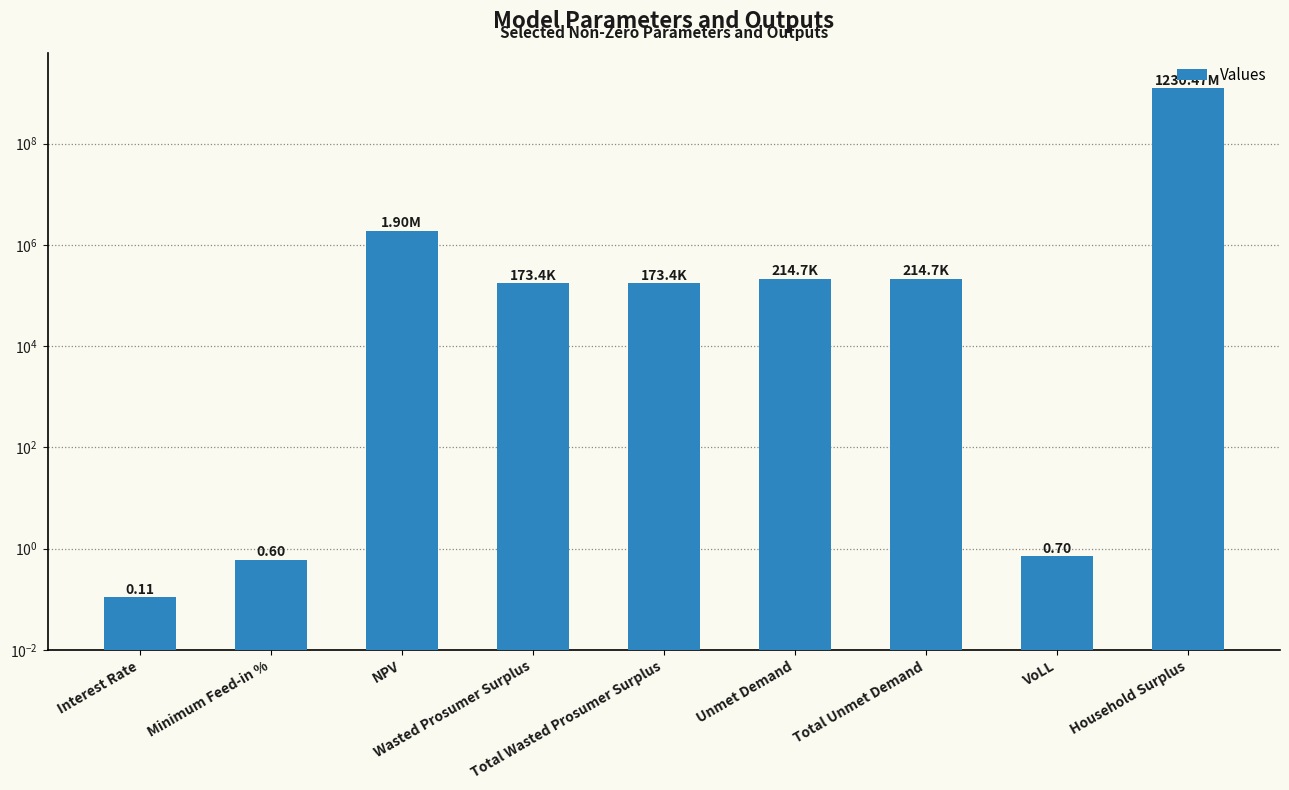

What position from the right is Interest Rate?

9